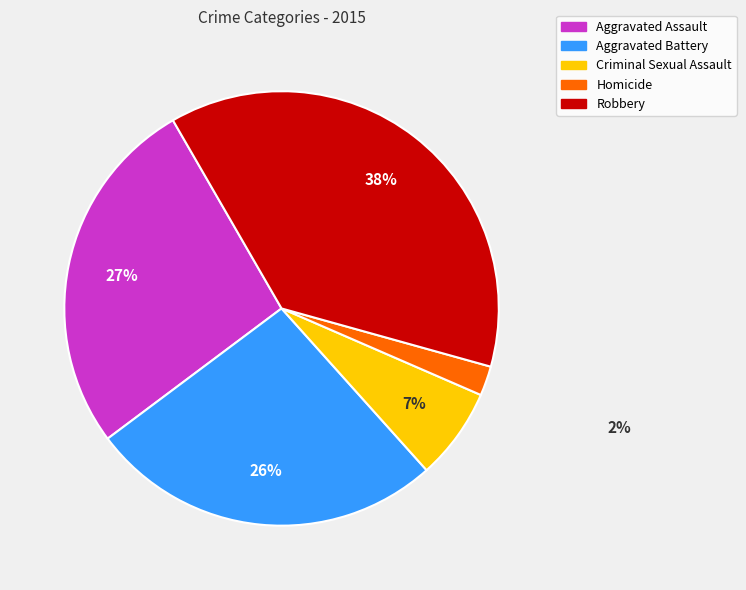

How many slices are in this pie chart?

5